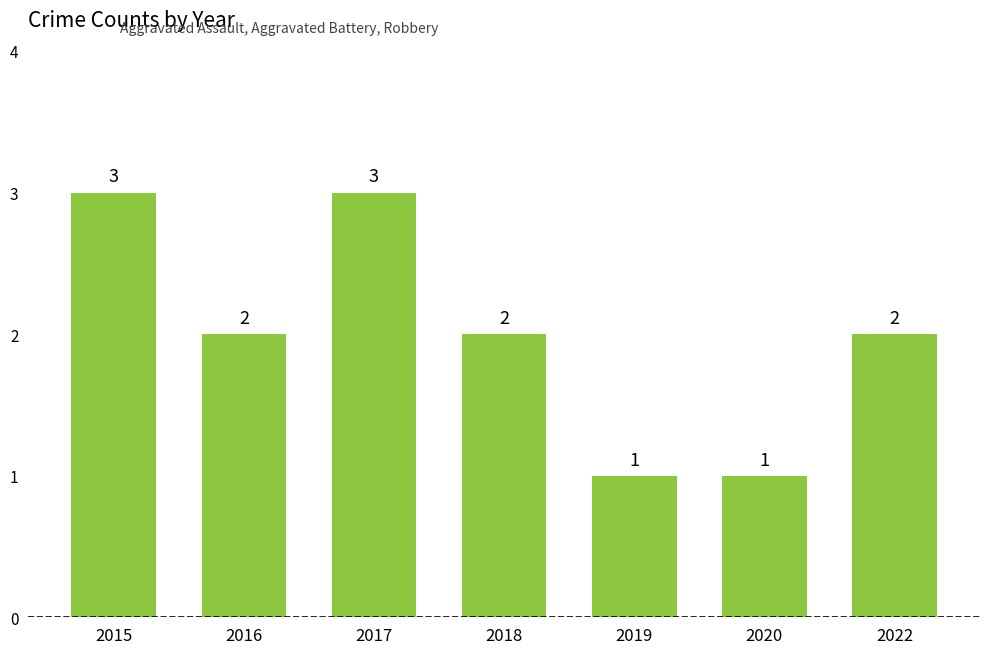

What is the change in value from 2016 to 2017?

+1